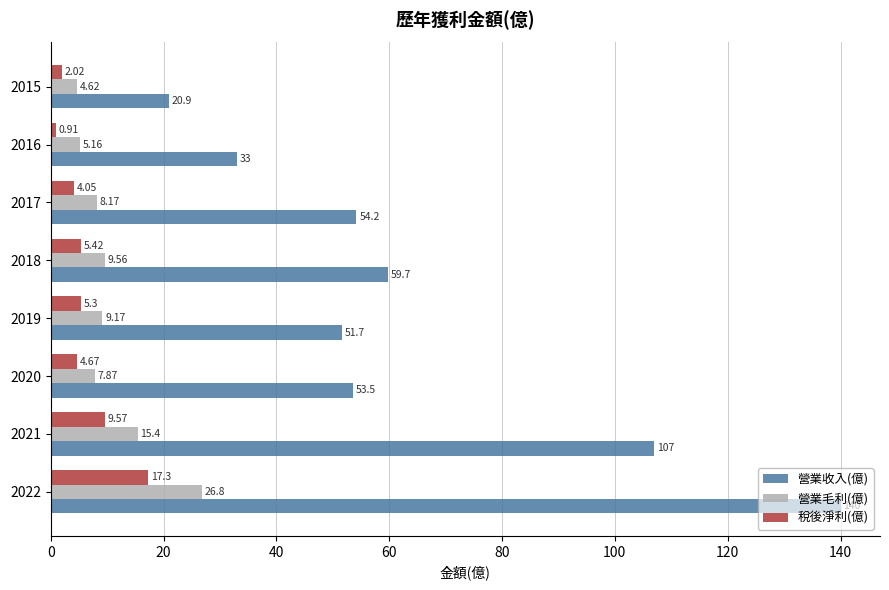

Which series has the largest range (max minus min)?

營業收入(億)